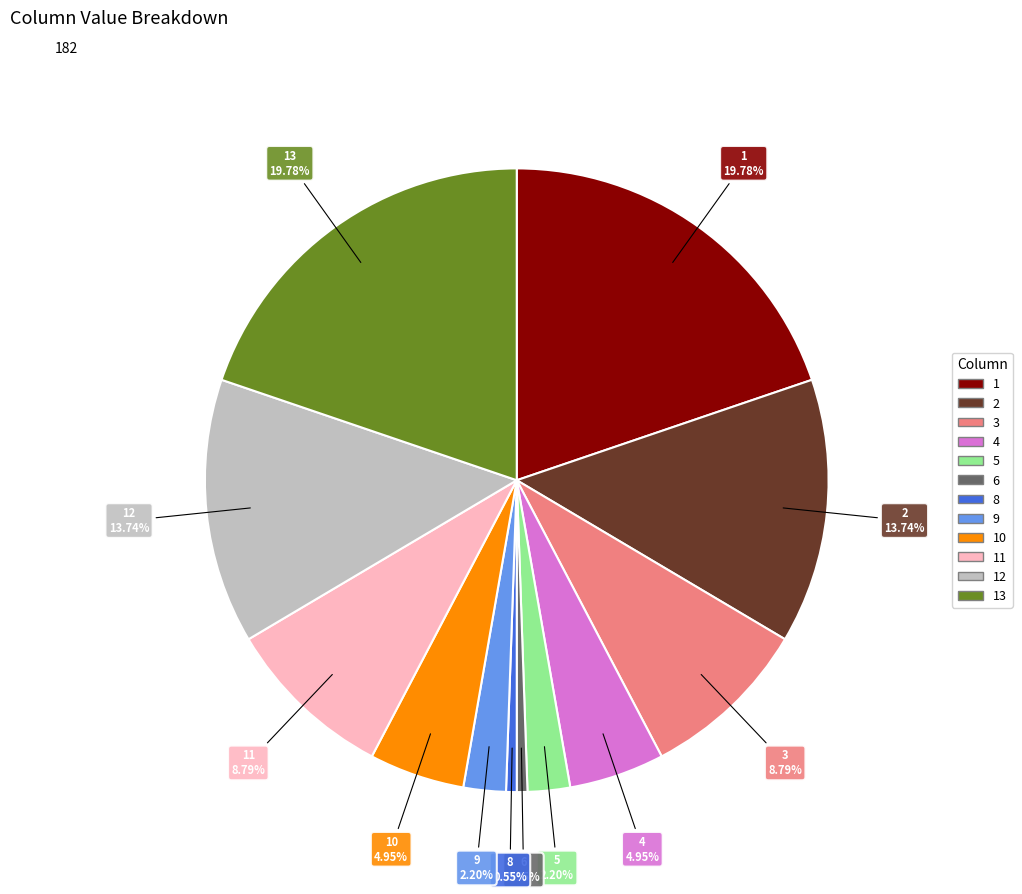

Count the number of slices in the pie.

12